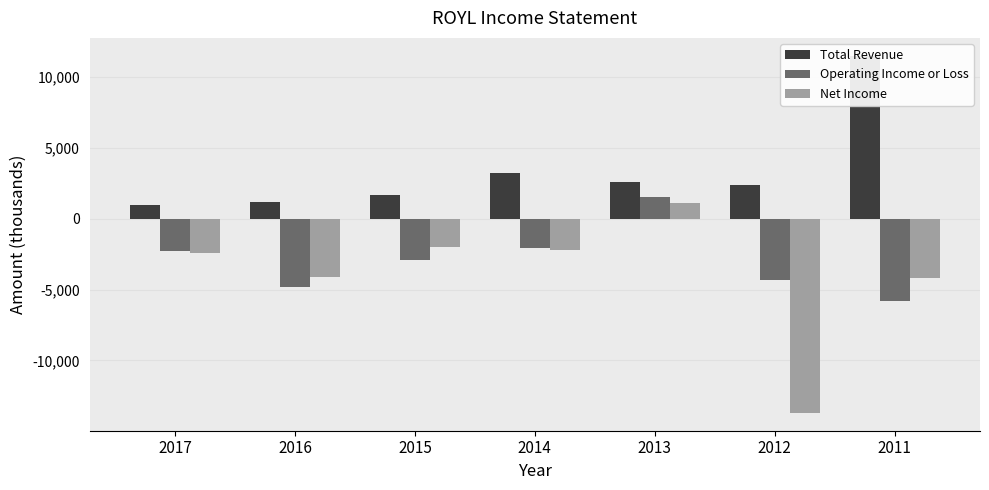

What is the approximate value of Total Revenue at 2013, to the nearest 50?

2600